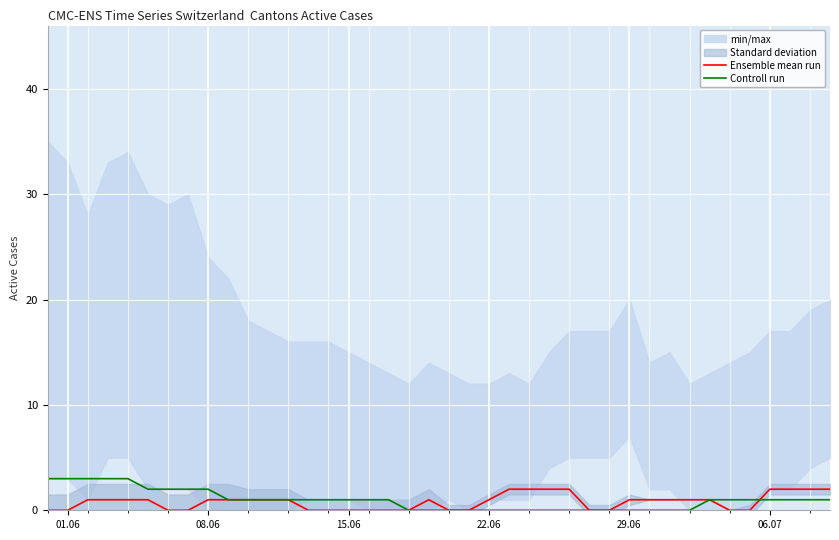

How many data points in Controll run are less than 1?

15